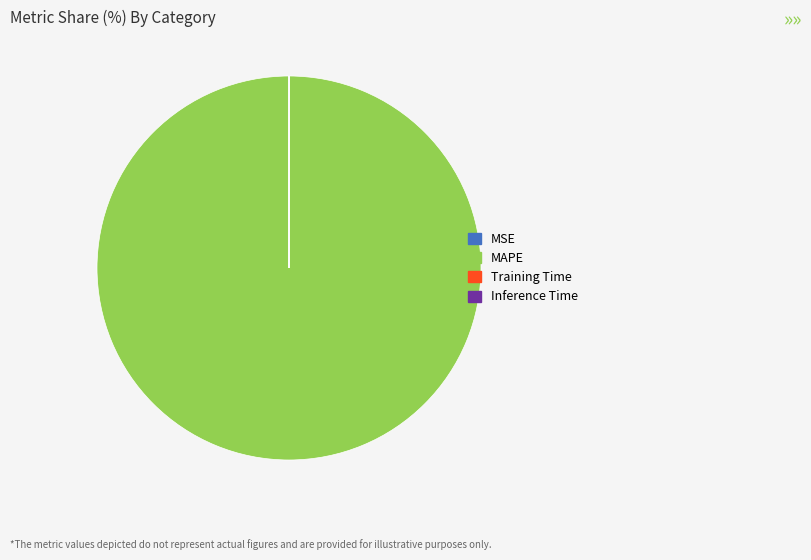

Which slice represents more than half of the pie?

MAPE